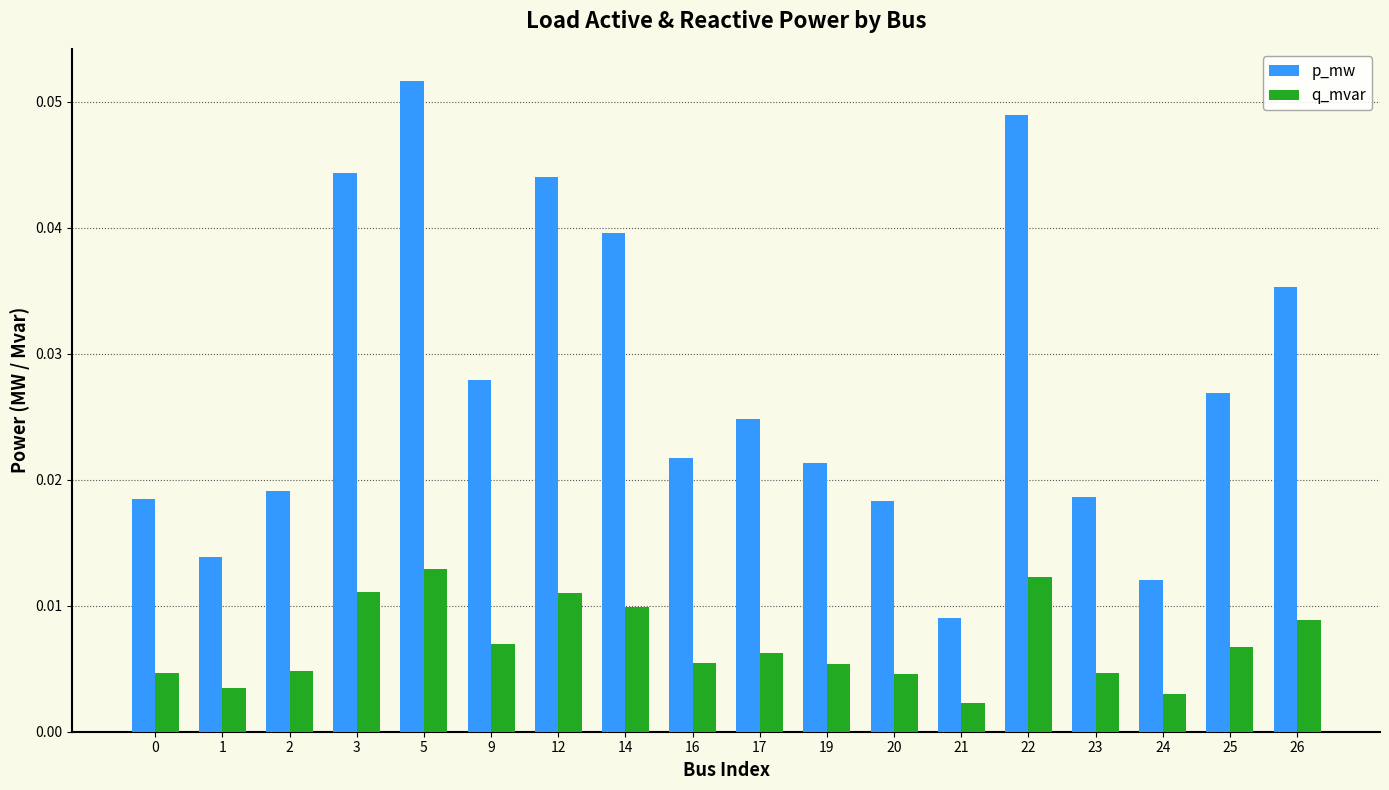

How many p_mw values are between 0 and 1?

18